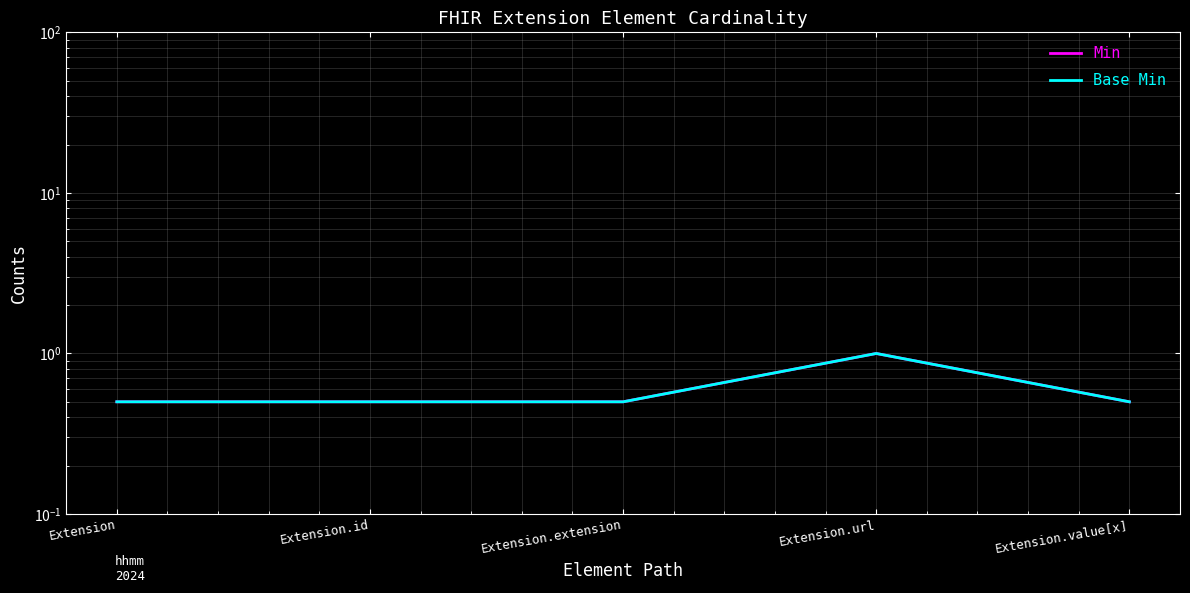

True or false: Base Min and Min intersect in this chart.

False